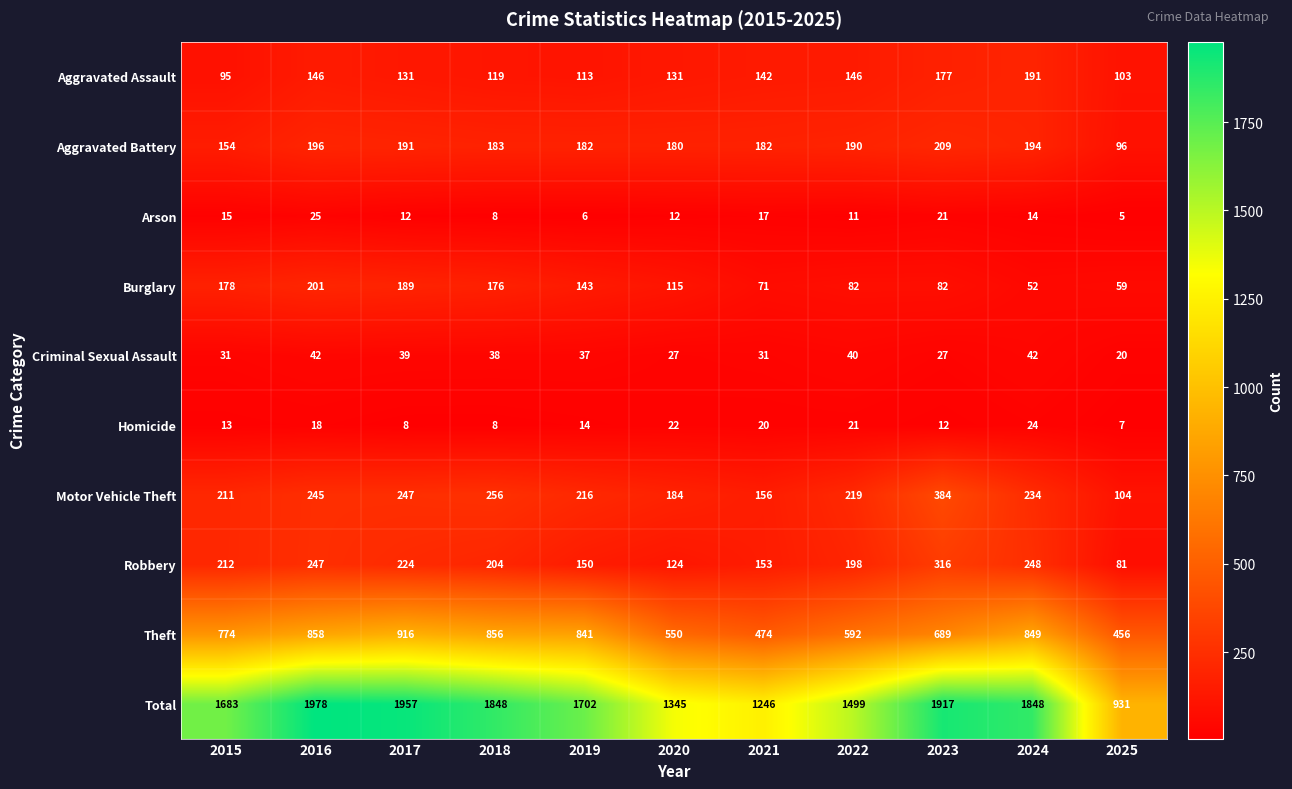

How many data points does each series have?

11